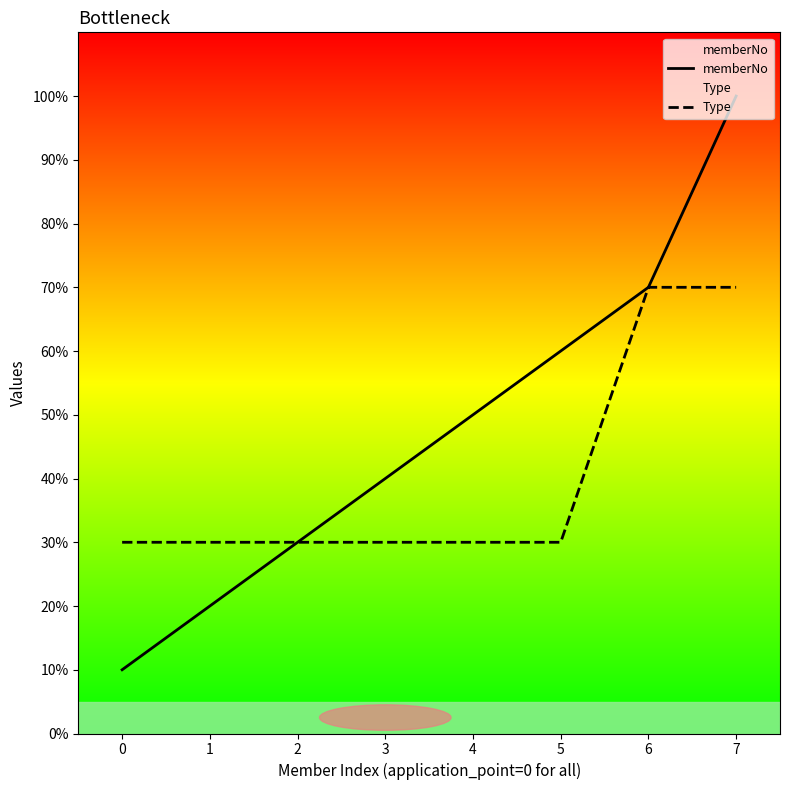

What are all the series names shown in the legend?

memberNo, Type